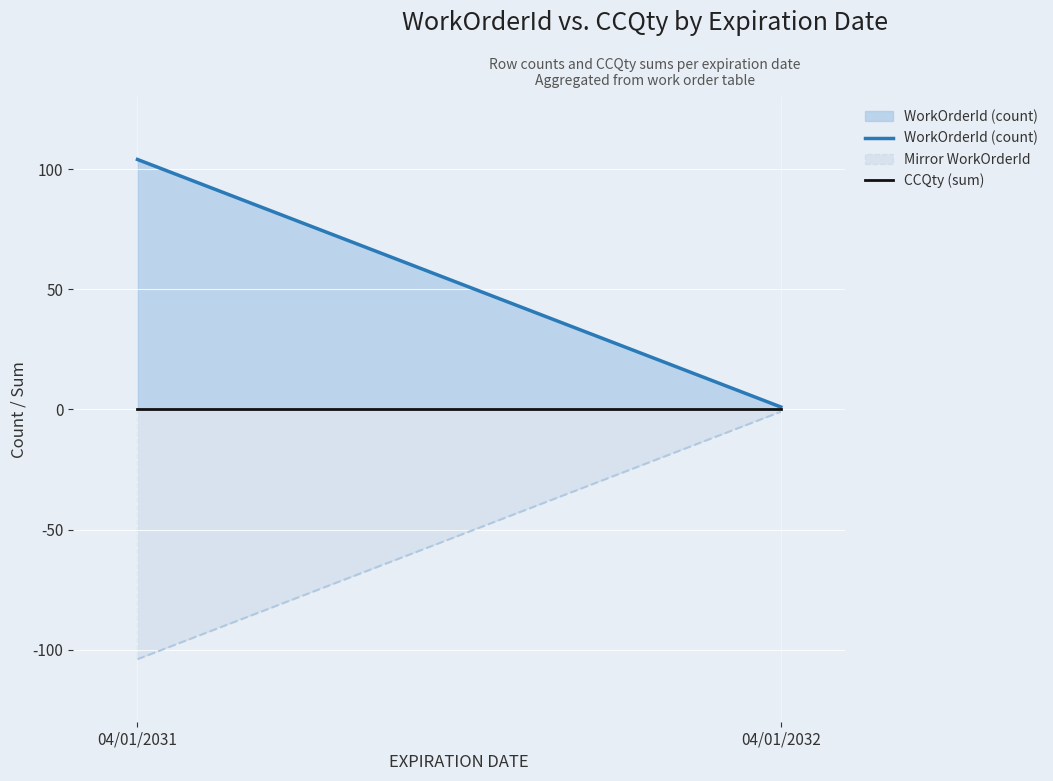

Is the value of CCQty (sum) at 04/01/2031 greater than the value of WorkOrderId (count) at 04/01/2032?

No